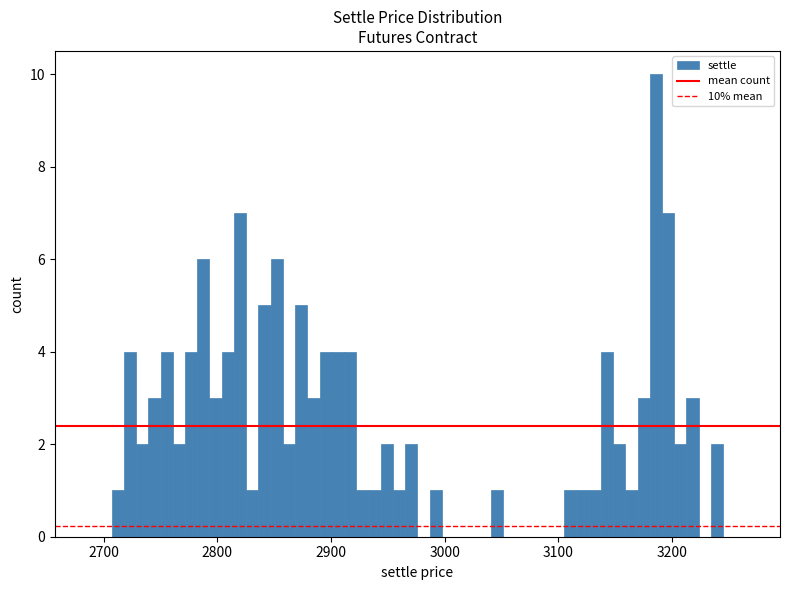

Read against the x-axis, roughly where is the centre of the tallest bar?

3190